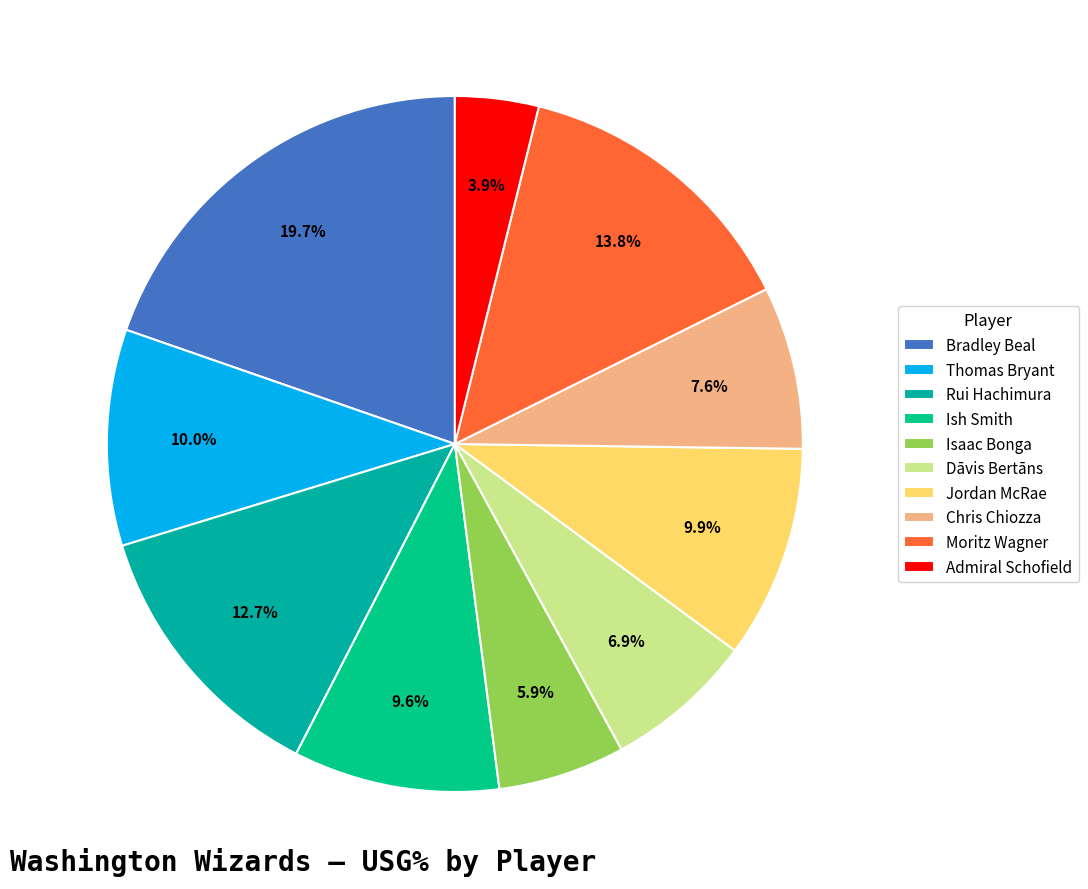

How many slices are in this pie chart?

10